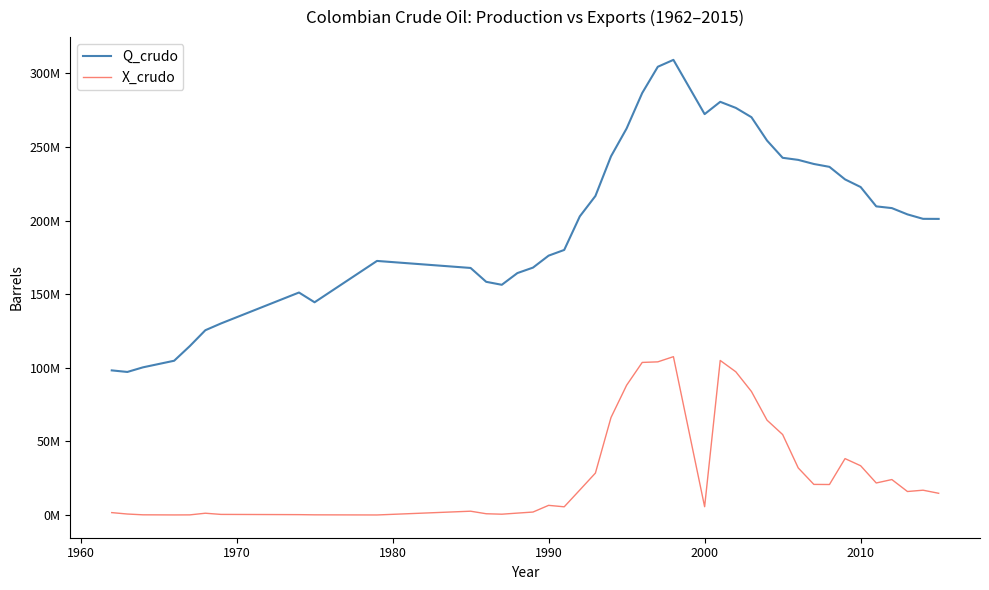

What are all the series names shown in the legend?

Q_crudo, X_crudo